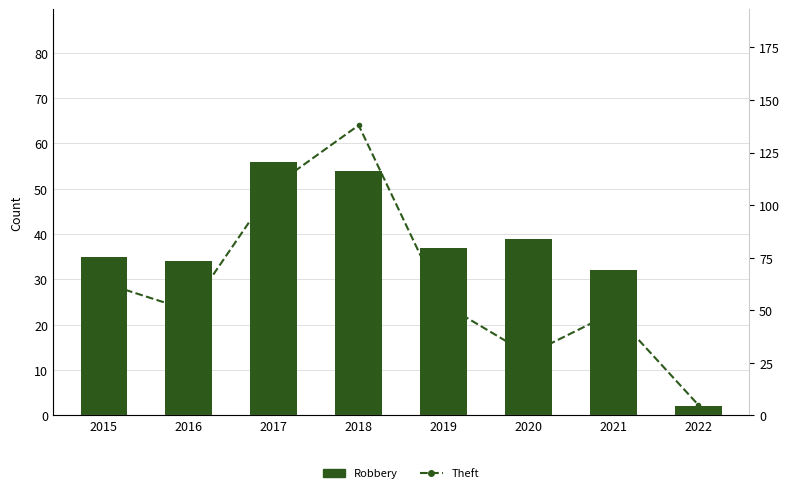

What is the greatest value displayed?

138